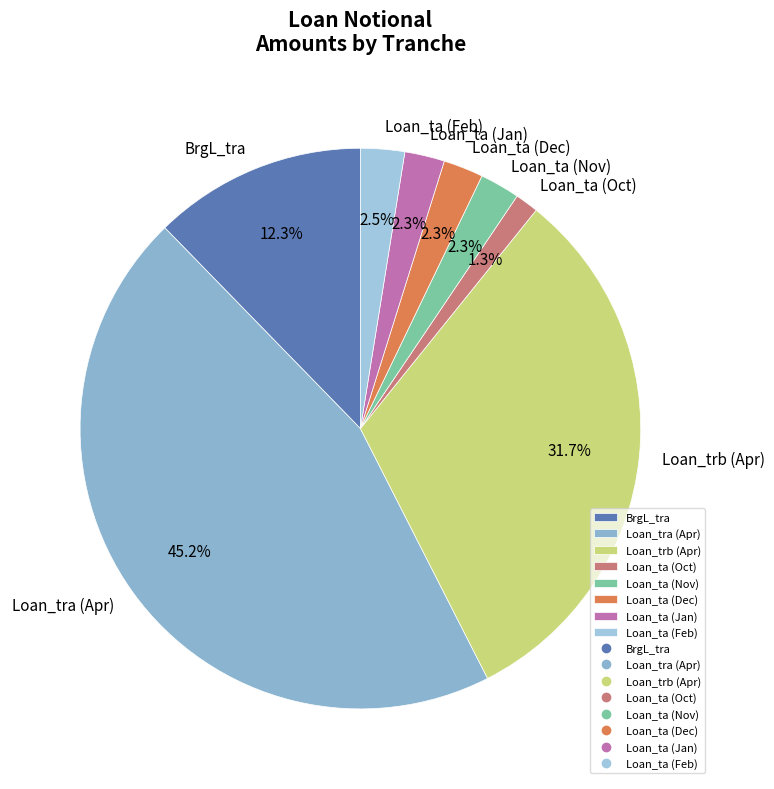

To the nearest percent, what is the average slice percentage?

12%